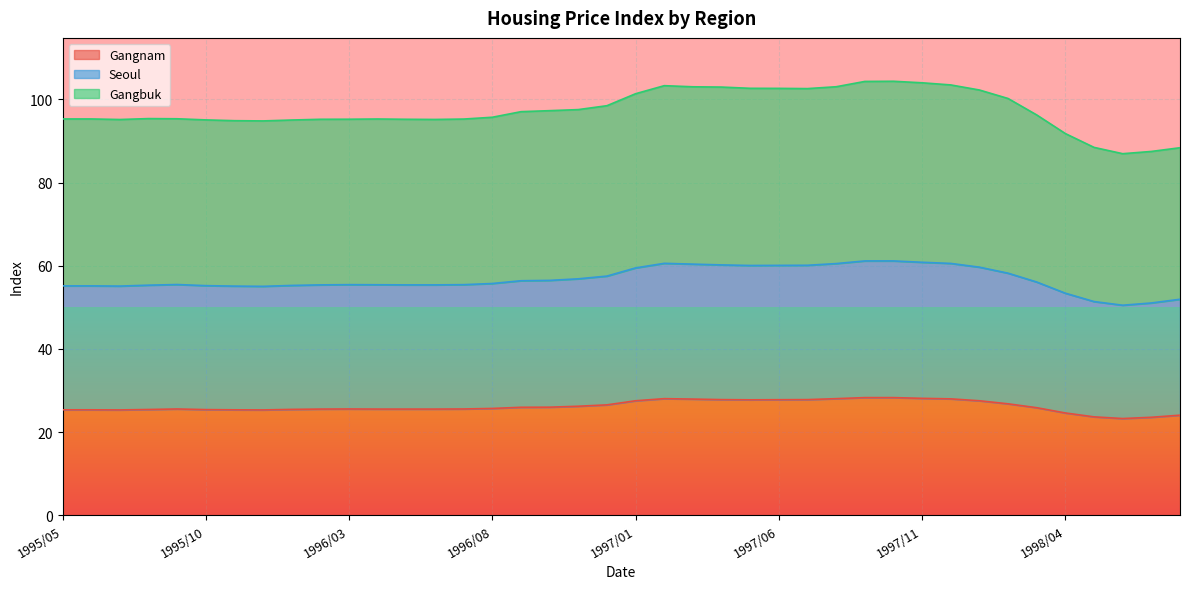

What position from the left is 1995/11?

7